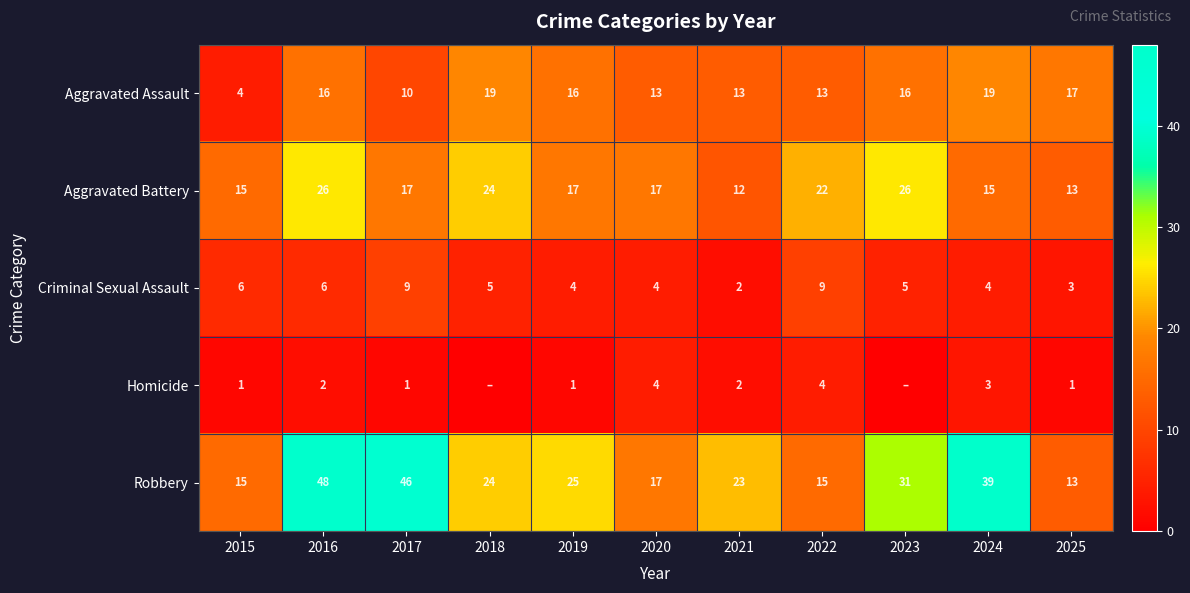

What is the maximum value for Criminal Sexual Assault?

9